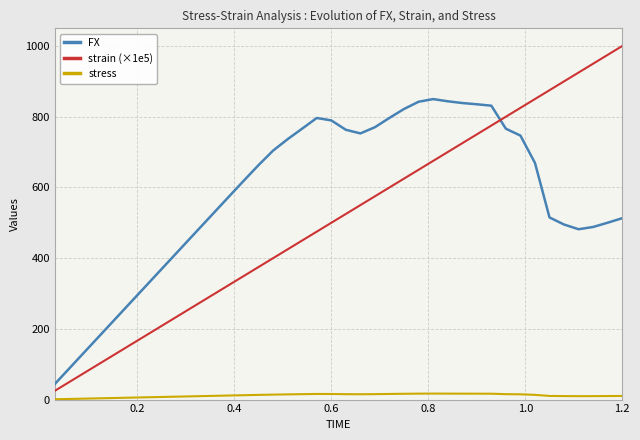

Which series has the largest total across all categories?

FX